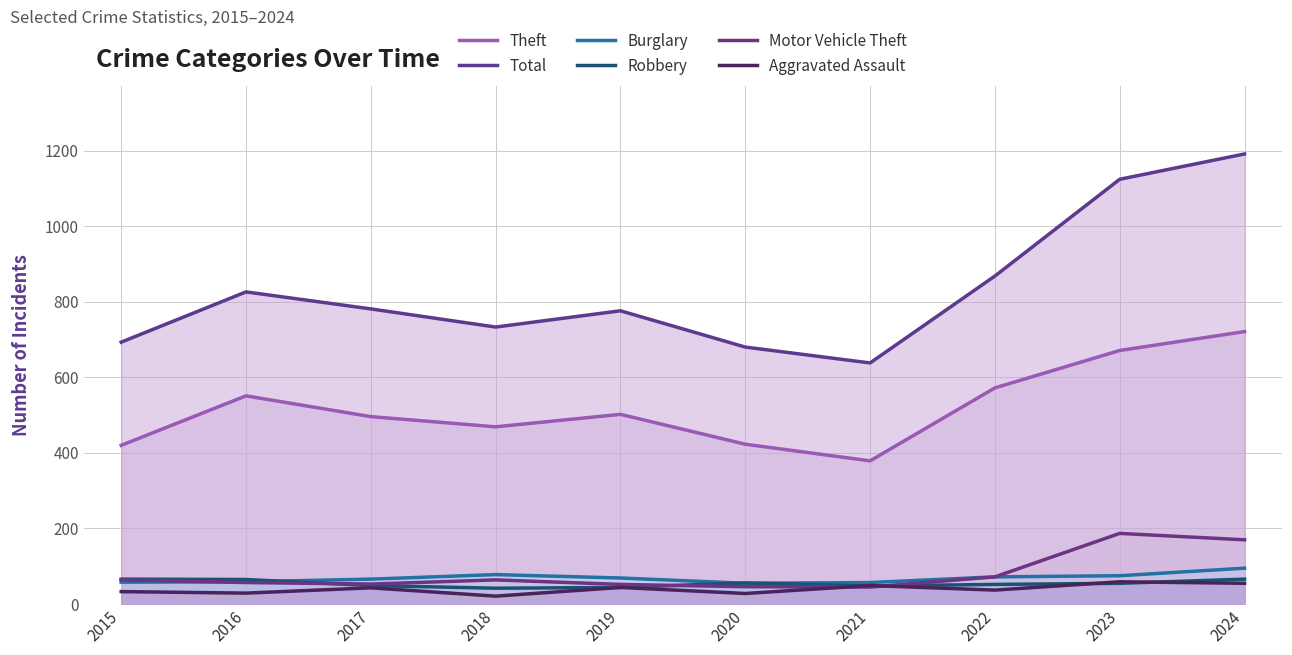

What is the difference between the Burglary values at 2015 and 2017?

8